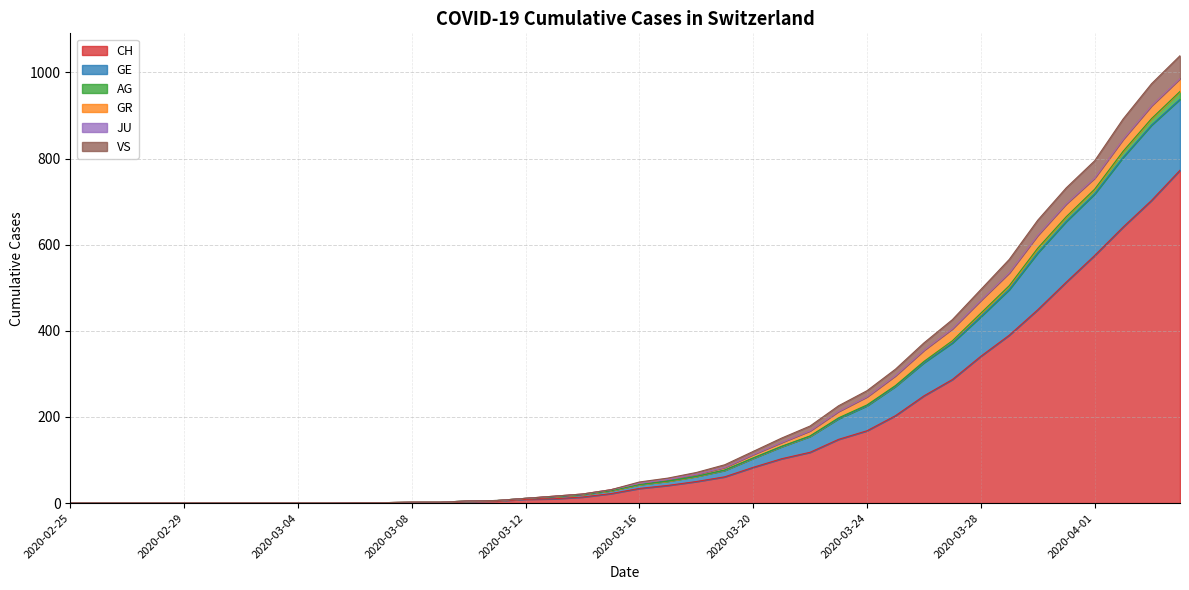

Is it true that VS equals 10 at 2020-03-11?

False